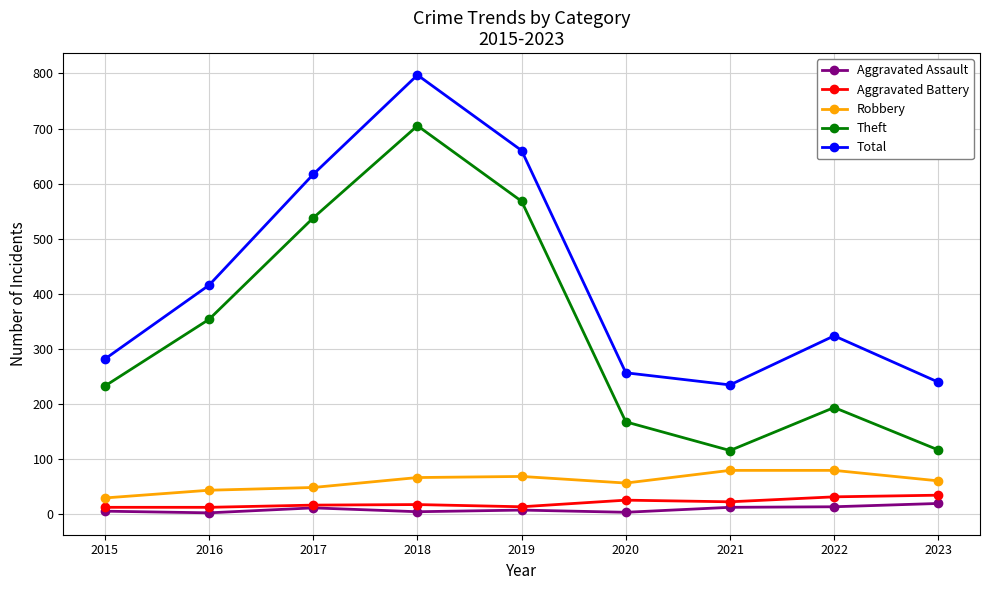

Which series changed the most between 2017 and 2023?

Theft